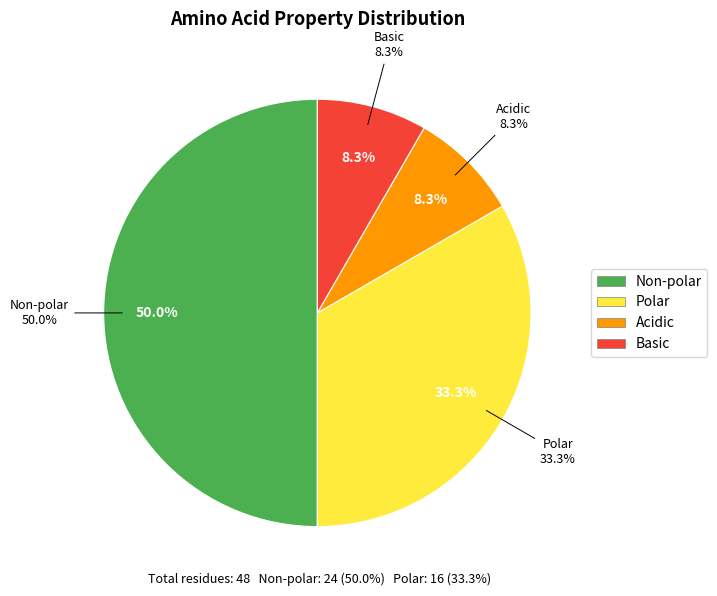

Between basic and acidic, which is larger?

basic